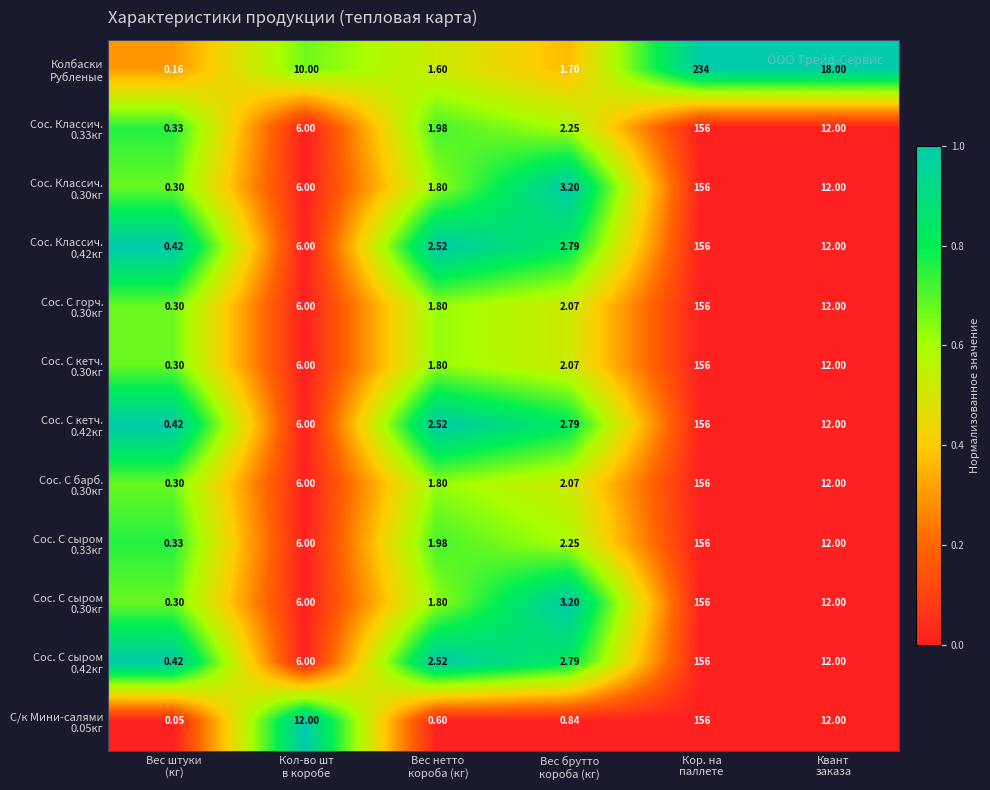

How many series are shown in this chart?

12